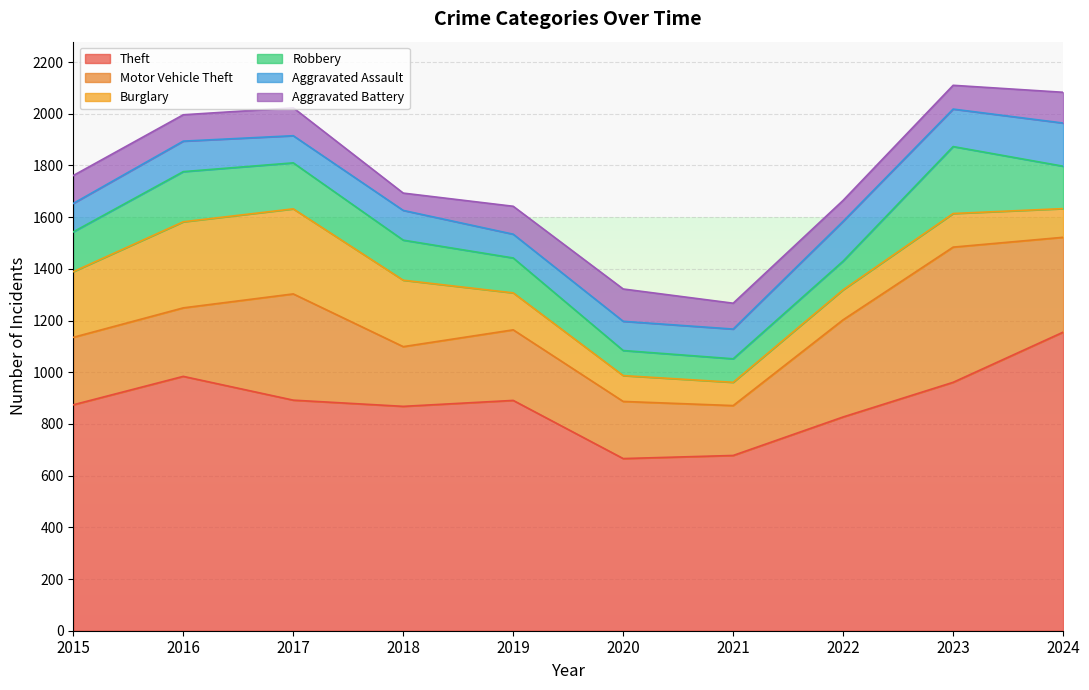

What is the total value across all series at 2018?

1693